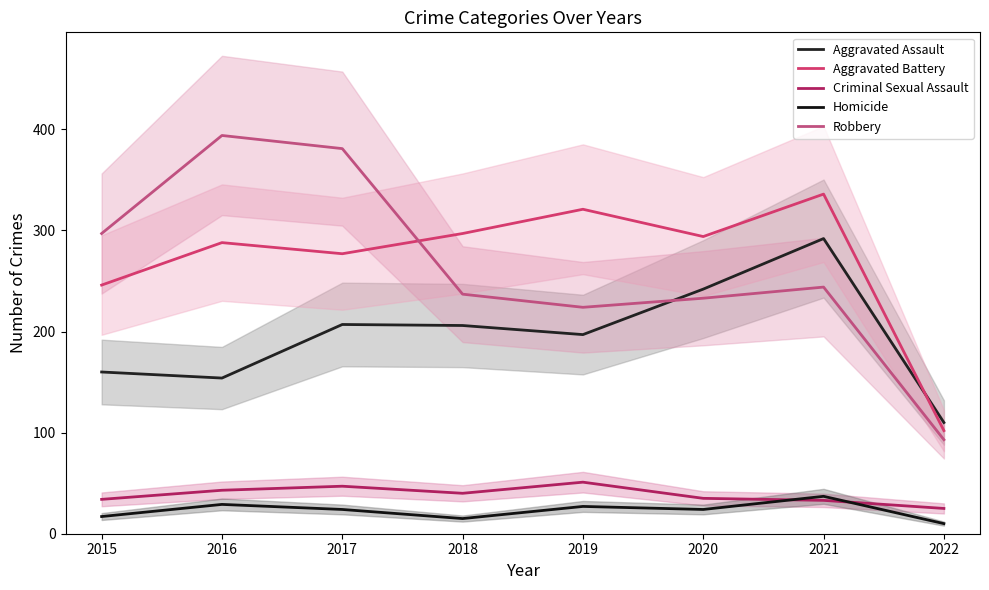

What is the spread (max minus min) of values at 2018?

282